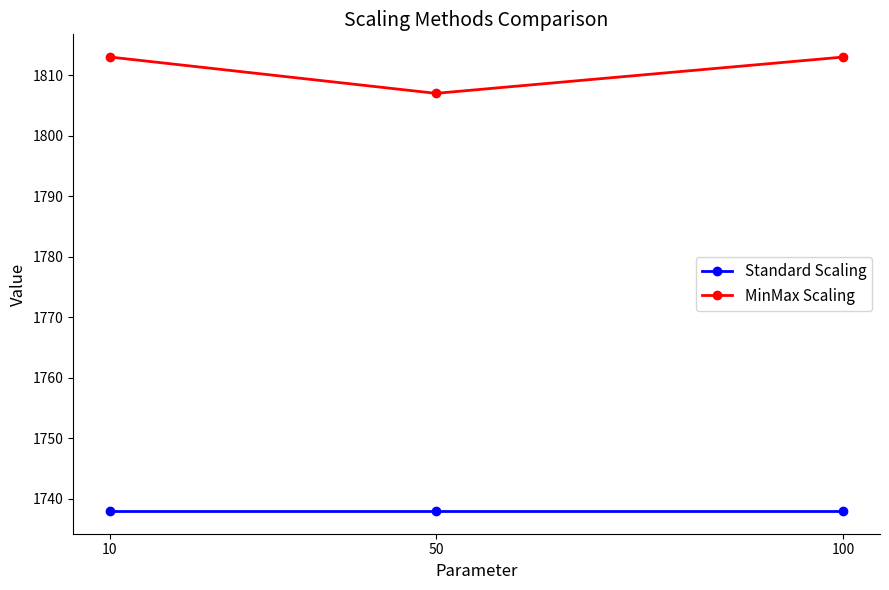

Rank the series by their average value, from highest to lowest.

MinMax Scaling, Standard Scaling